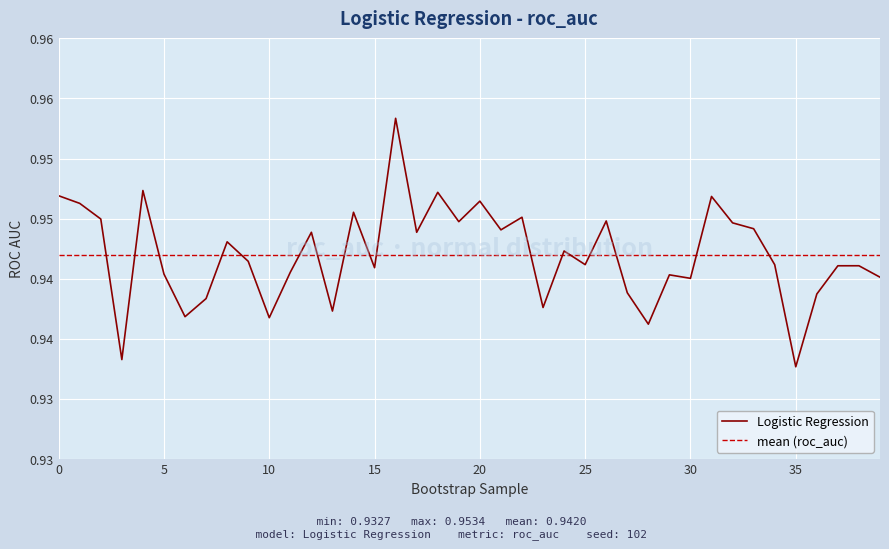

What is the value of the 40th point from the left?

0.9